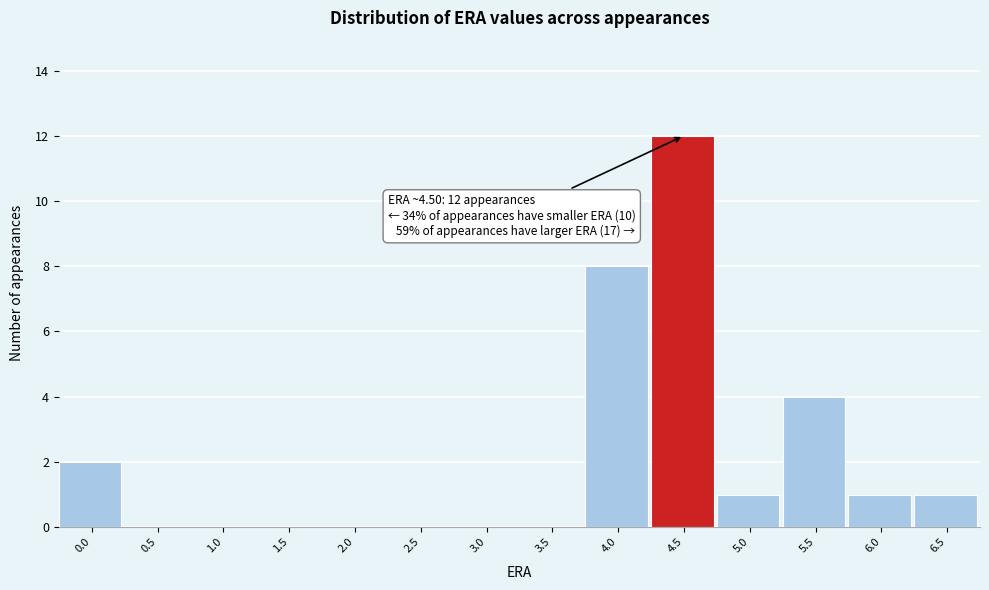

Reading left to right, extract all data points from this chart.

0.0=2	0.5=0	1.0=0	1.5=0	2.0=0	2.5=0	3.0=0	3.5=0	4.0=8	4.5=12	5.0=1	5.5=4	6.0=1	6.5=1